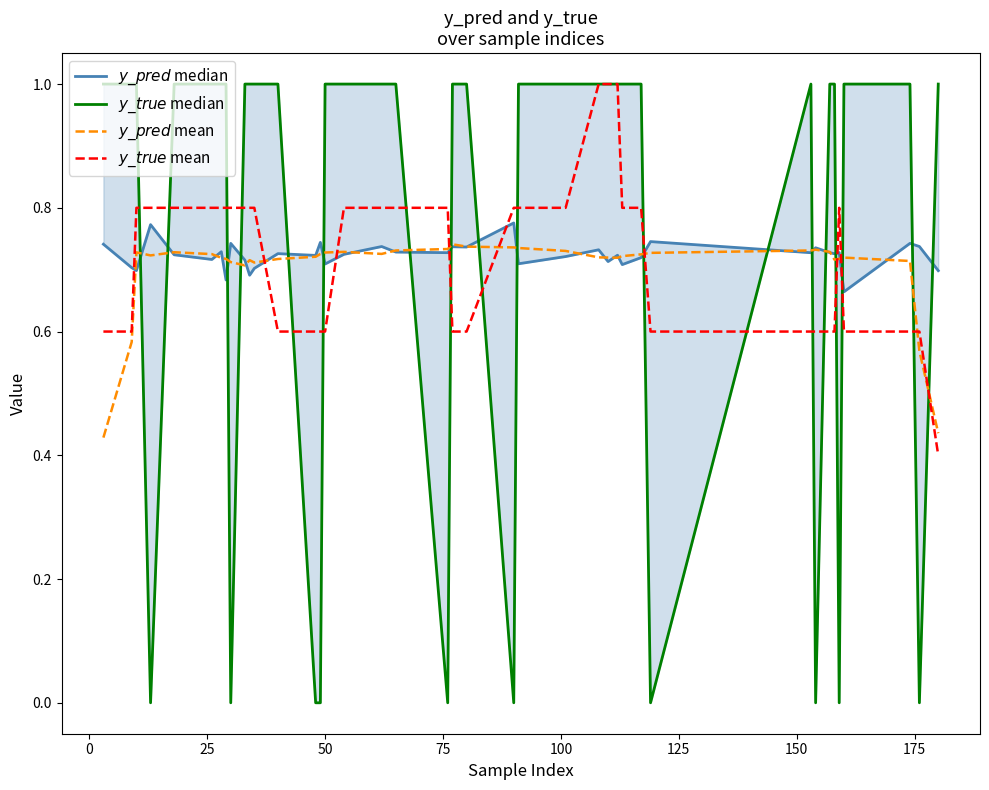

Where is $y\_true$ median nearest to the value 0?

50